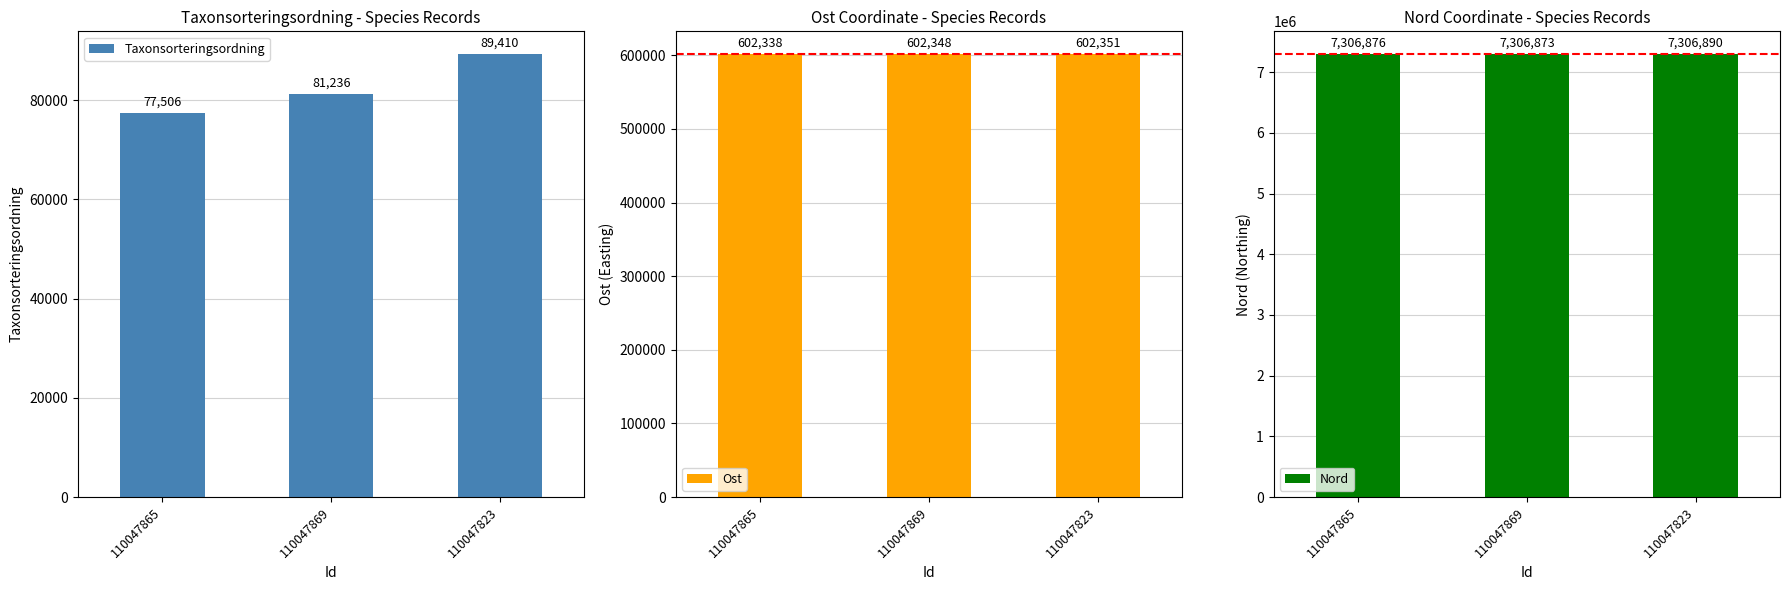

The Ost series shows 346105 at 110047869. True or false?

False